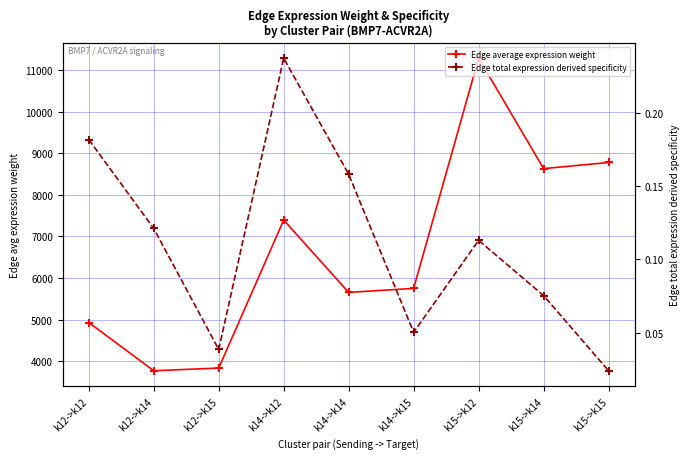

Where is the first local maximum for Edge total expression derived specificity?

k14->k12